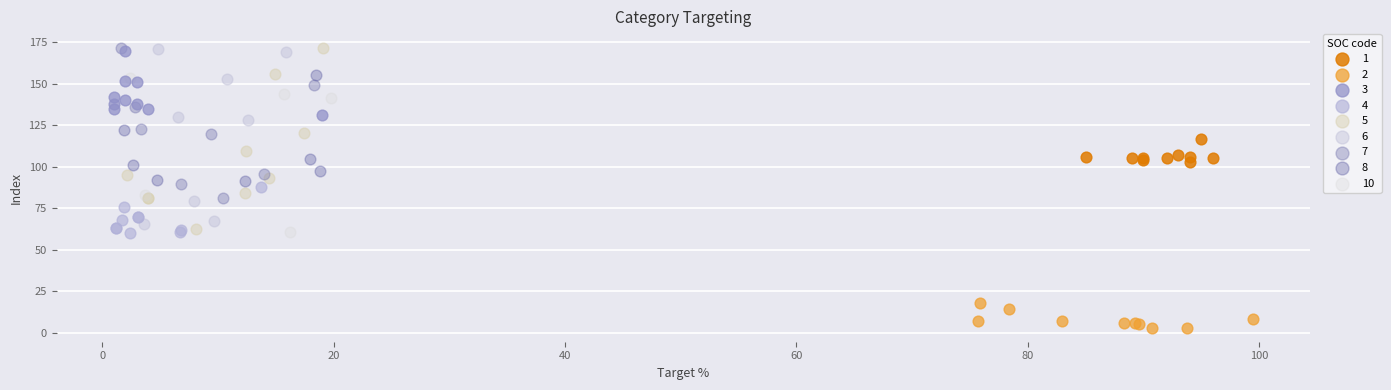

What are all the series names shown in the legend?

1, 2, 3, 4, 5, 6, 7, 8, 10